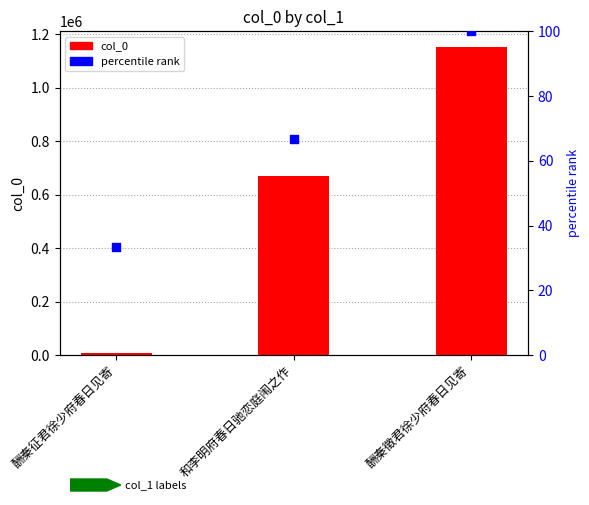

What is the total value across all series at 和李明府春日驰恋庭闱之作?

670536.7